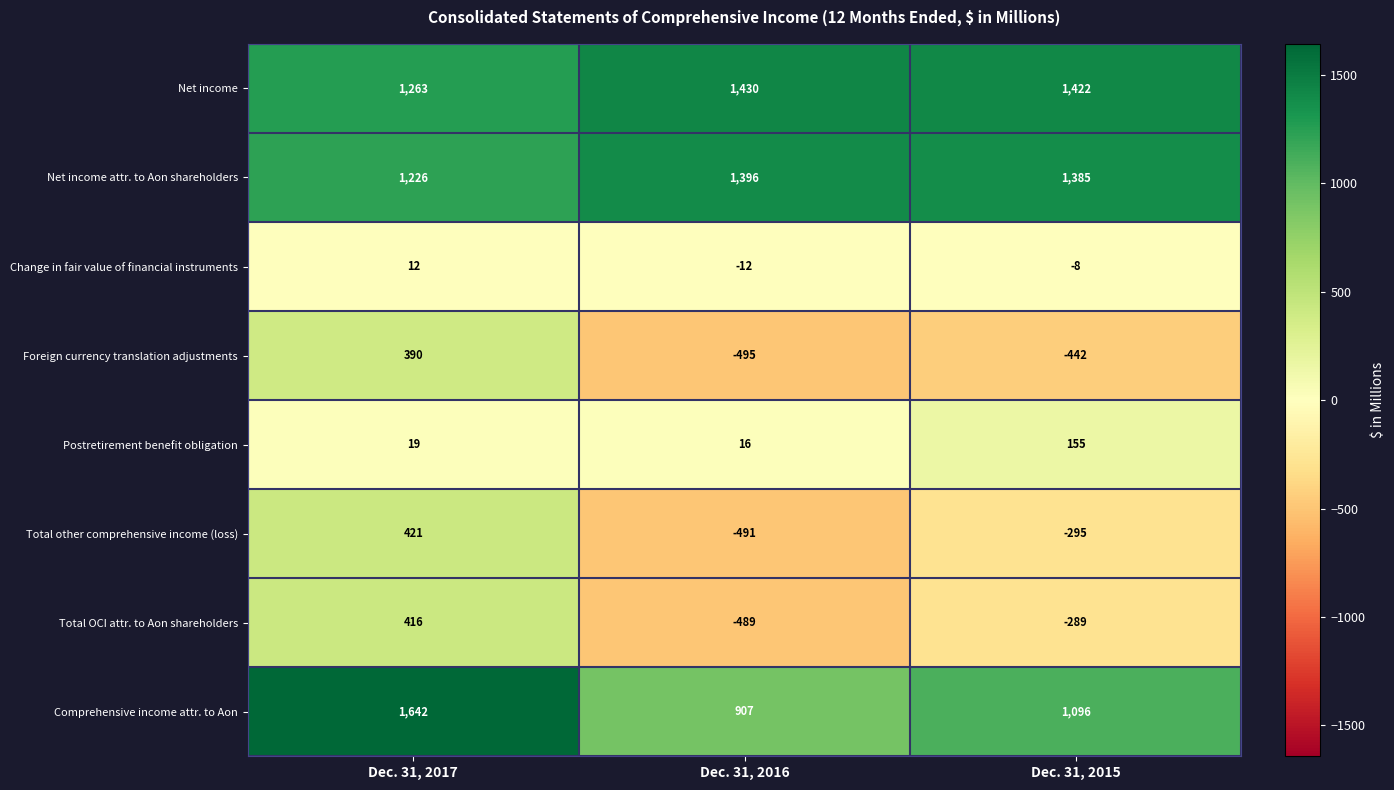

Which series has the largest total across all categories?

Net income